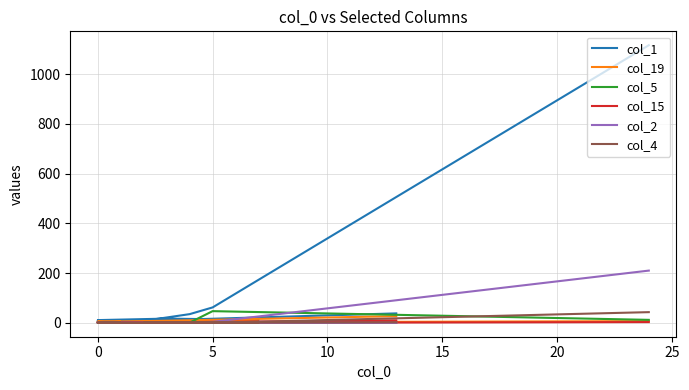

How many distinct data groups are displayed?

6